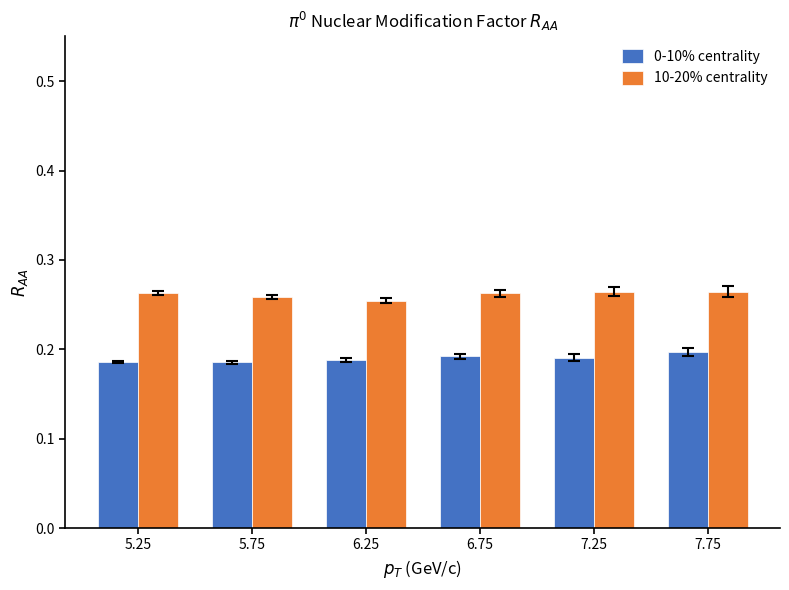

At how many categories does at least one series exceed 0?

6